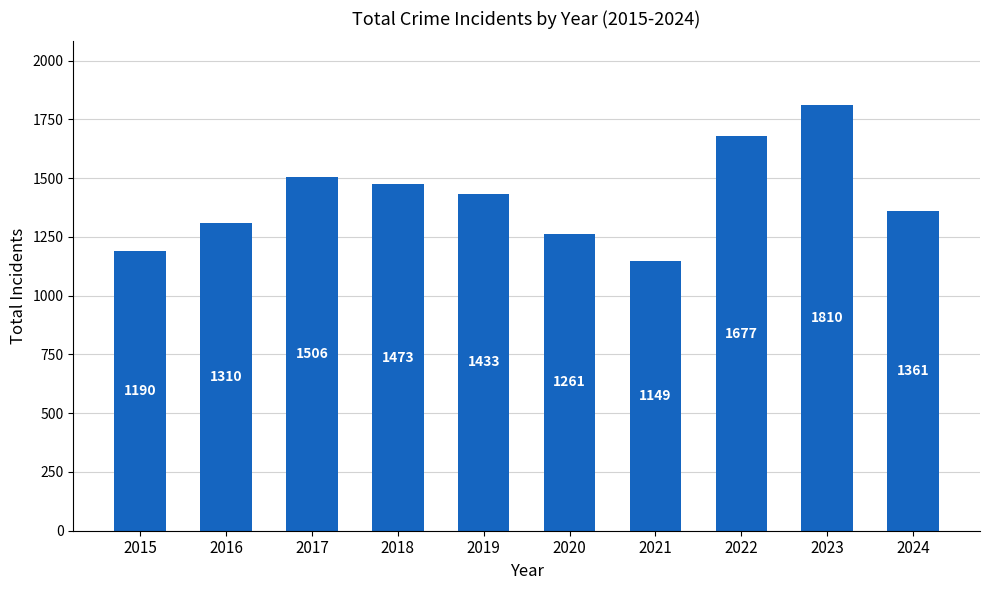

List the labels in order of value, largest first.

2023, 2022, 2017, 2018, 2019, 2024, 2016, 2020, 2015, 2021